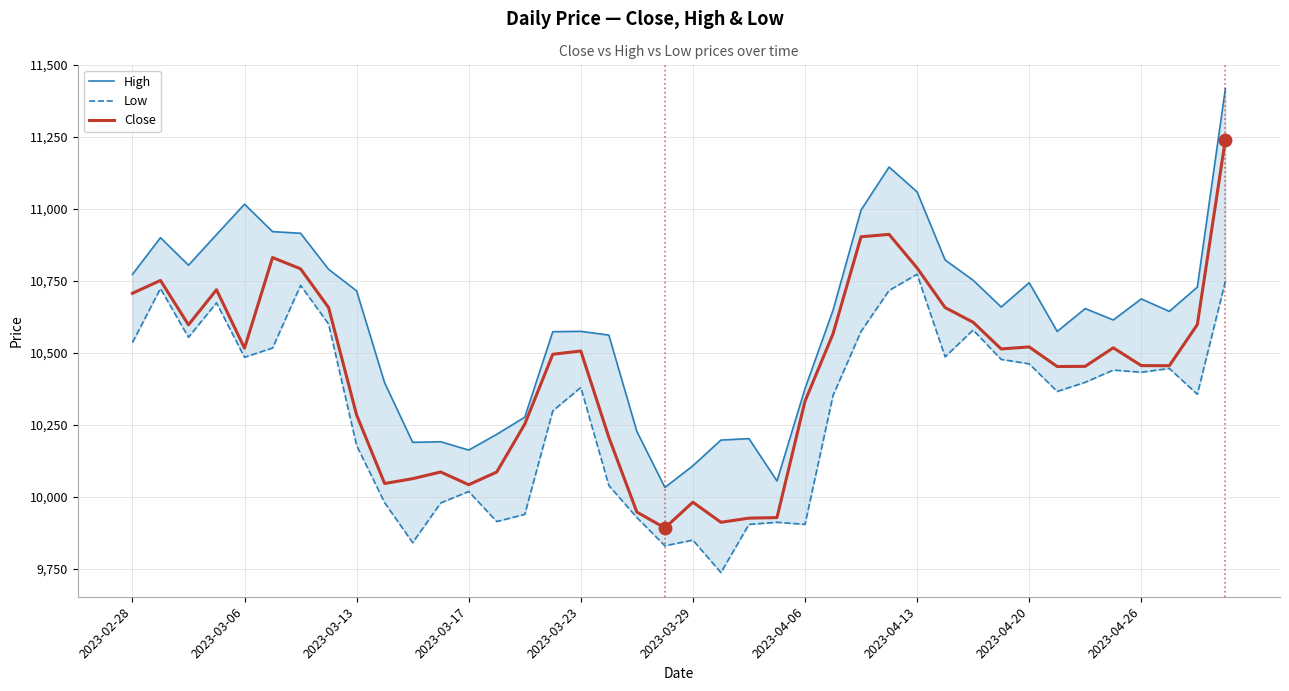

What are all the series names shown in the legend?

High, Low, Close